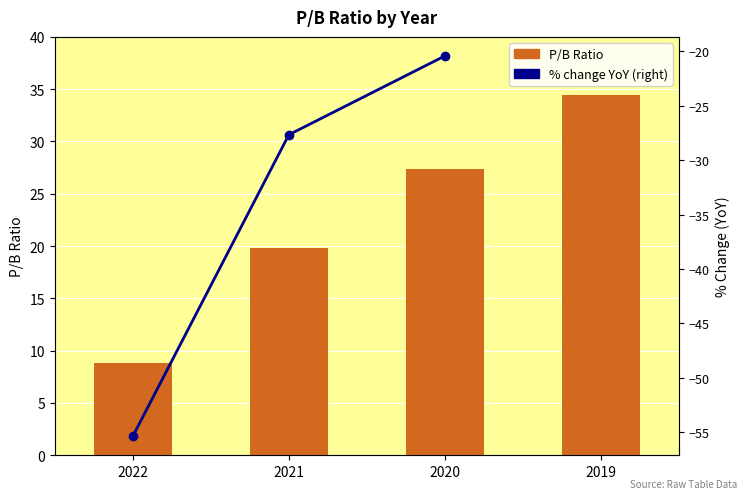

Which label corresponds to the smallest value in the chart?

2022